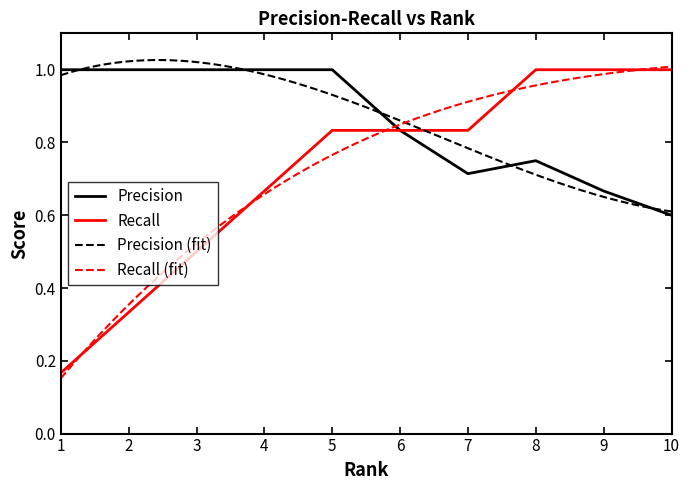

Reading left to right, list all the values displayed in this chart.

Precision: 1.0	1.0	1.0	1.0	1.0	0.8	0.7	0.8	0.7	0.6
Recall: 0.2	0.3	0.5	0.7	0.8	0.8	0.8	1.0	1.0	1.0